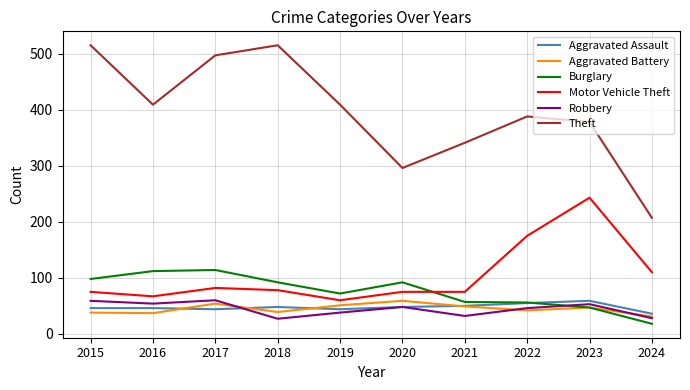

What are all the series names shown in the legend?

Aggravated Assault, Aggravated Battery, Burglary, Motor Vehicle Theft, Robbery, Theft